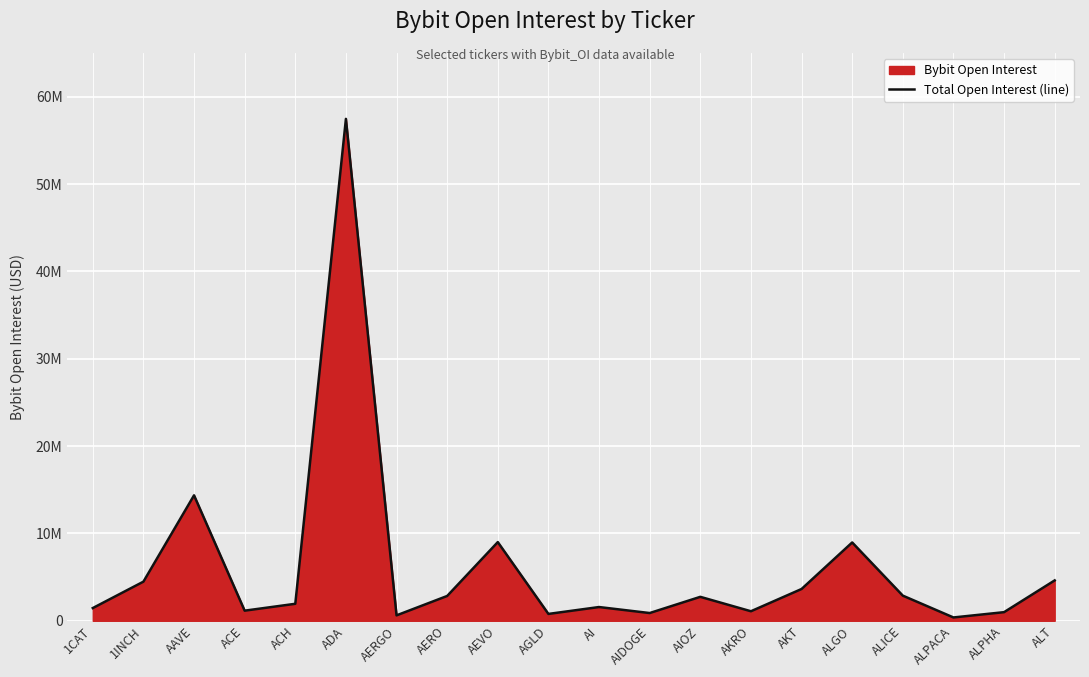

What is the sum of all values?

121854682